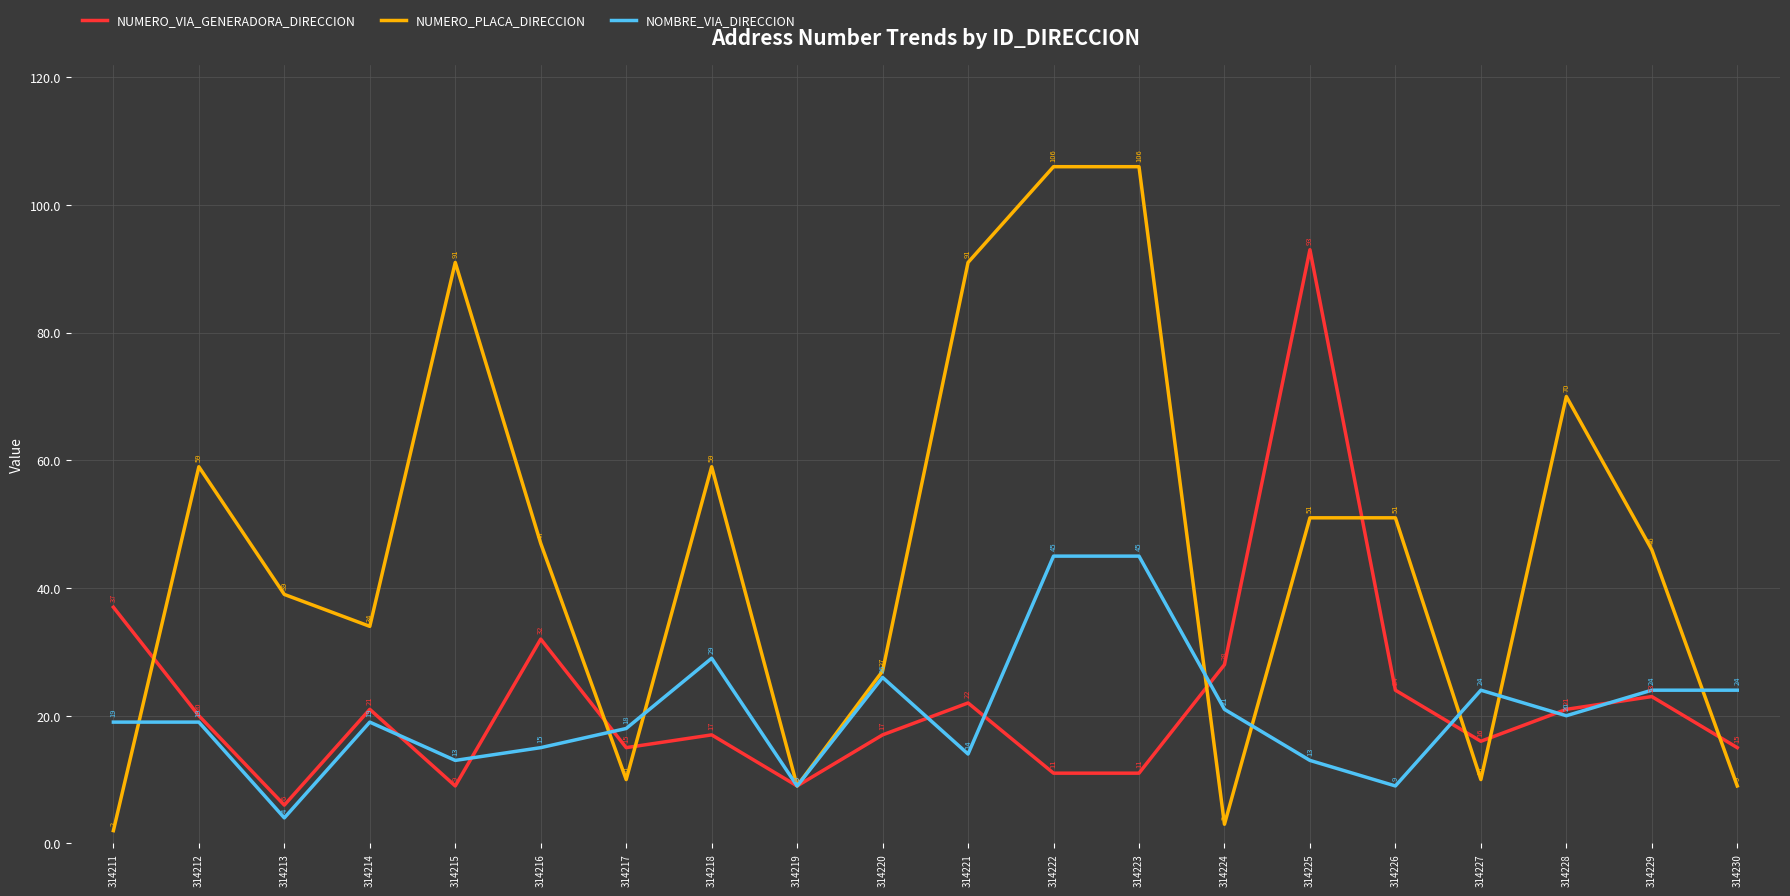

How many lines are shown in the chart?

3